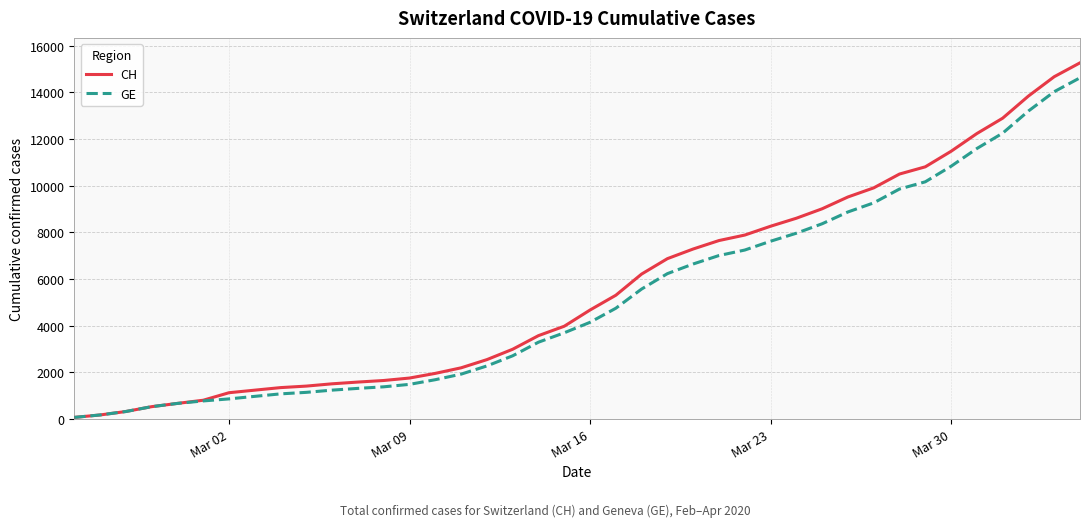

What is the average value of the CH series?

5610